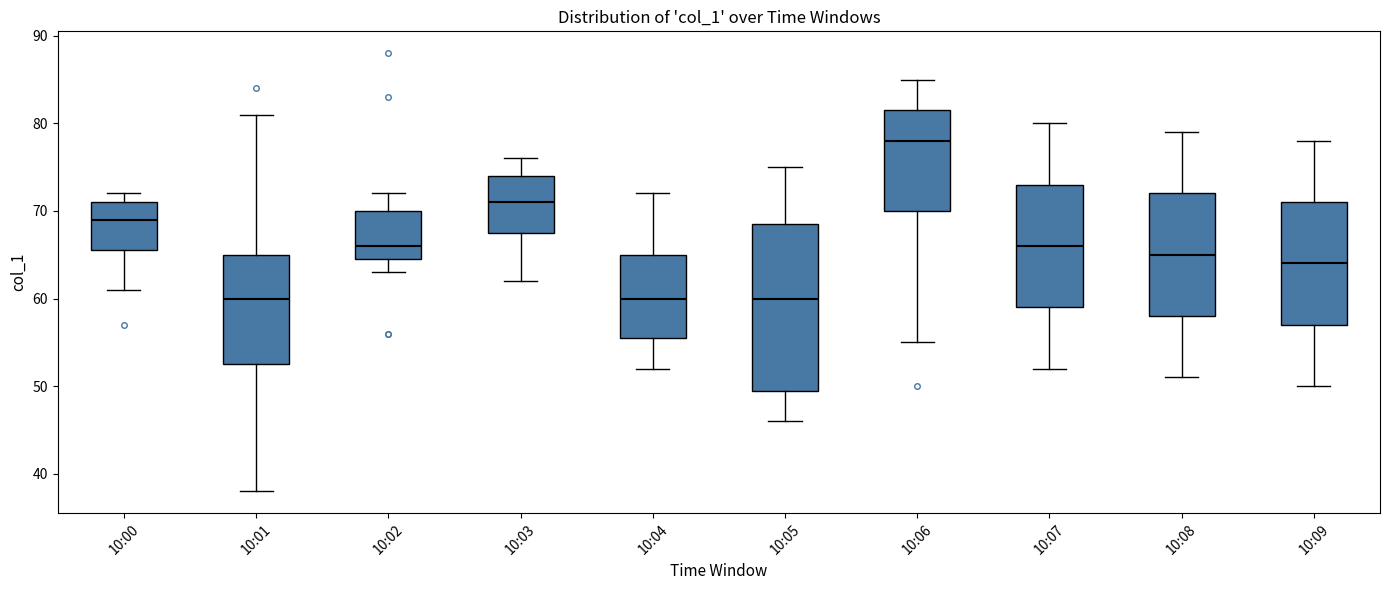

Reading left to right, read every box against the y-axis: the position of its median line, the range the box covers, and the ends of its whiskers. The values are not printed on the chart, so give them approximately, as read against the axis.

10:00: median 69, box 66 to 71, whiskers 61 to 72
10:01: median 60, box 53 to 65, whiskers 38 to 81
10:02: median 66, box 65 to 70, whiskers 63 to 72
10:03: median 71, box 68 to 74, whiskers 62 to 76
10:04: median 60, box 56 to 65, whiskers 52 to 72
10:05: median 60, box 50 to 69, whiskers 46 to 75
10:06: median 78, box 70 to 82, whiskers 55 to 85
10:07: median 66, box 59 to 73, whiskers 52 to 80
10:08: median 65, box 58 to 72, whiskers 51 to 79
10:09: median 64, box 57 to 71, whiskers 50 to 78